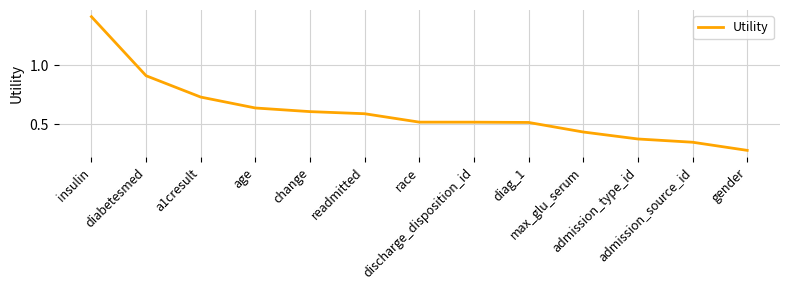

What is the difference between the maximum and minimum values?

1.1